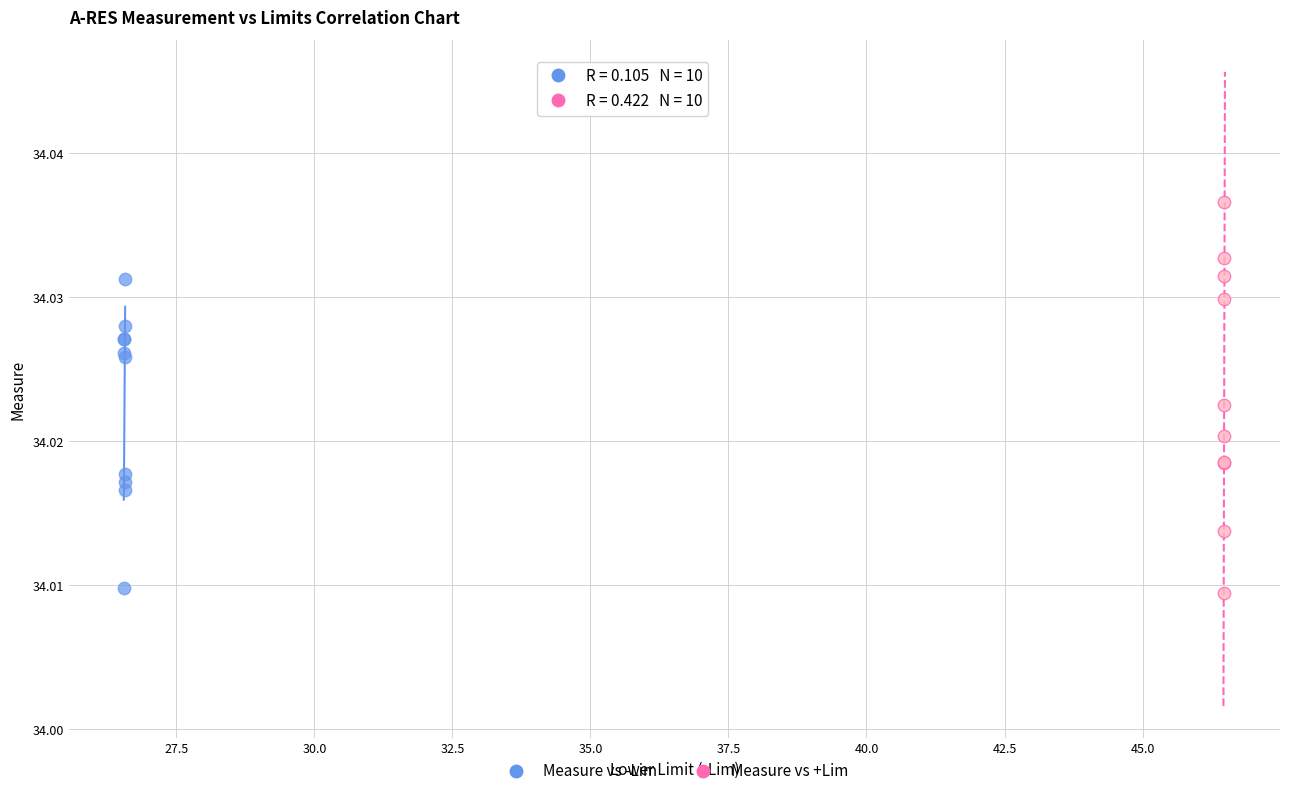

Which series contains the lowest Y value?

Measure vs +Lim